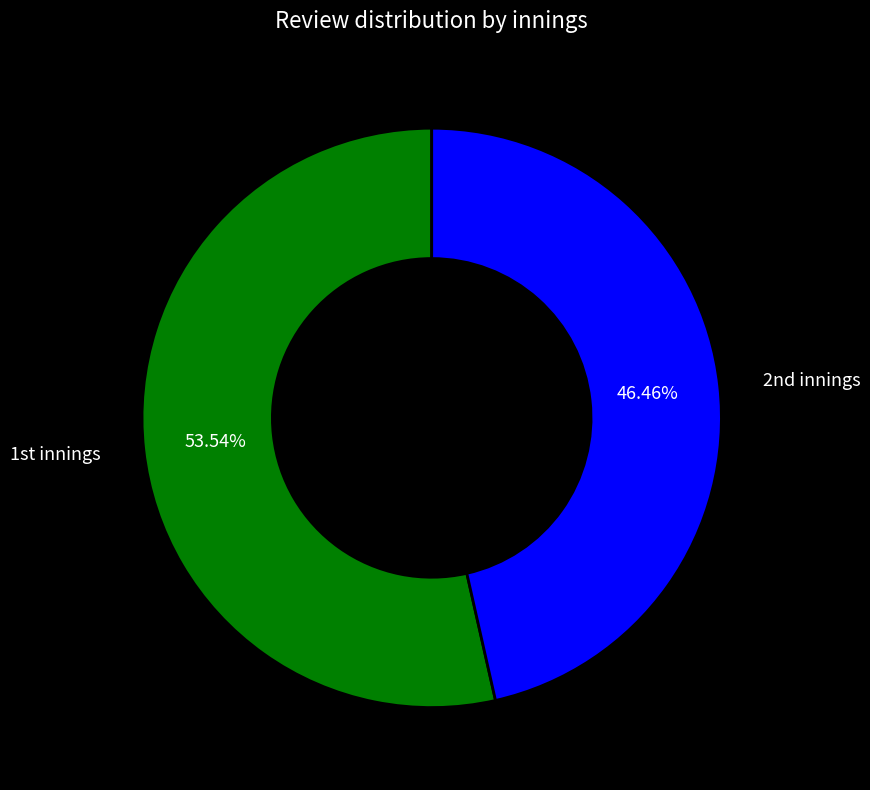

Does any single category account for the majority?

Yes